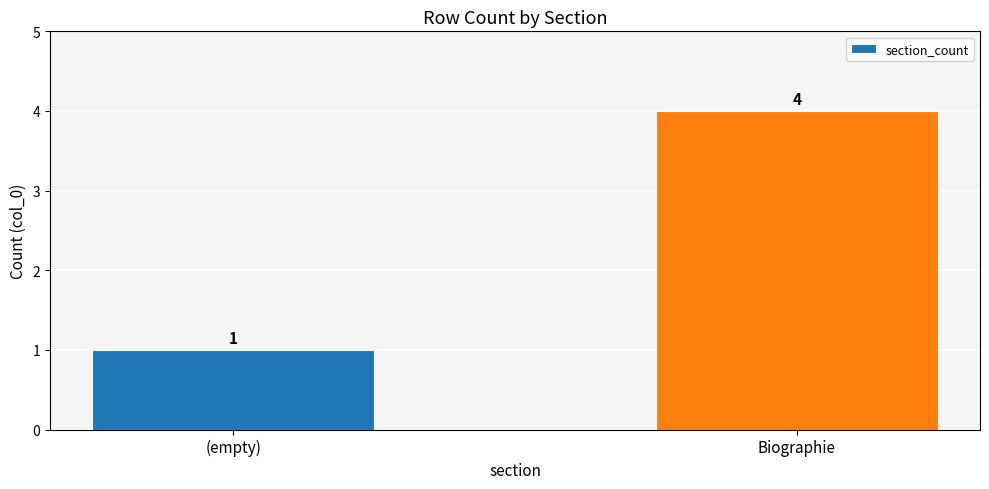

What position from the right is Biographie?

1